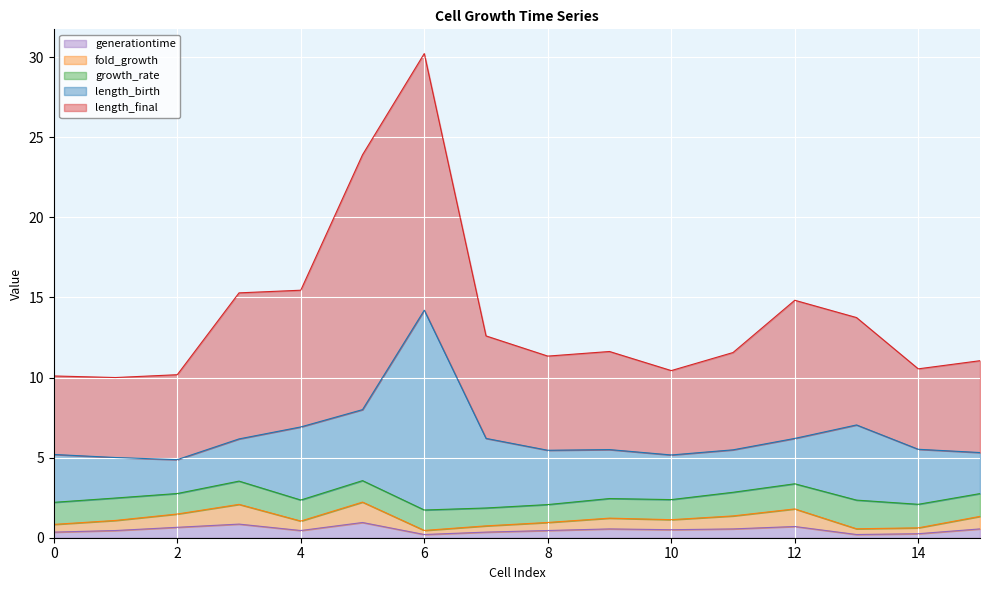

At which label does growth_rate reach its peak?

13